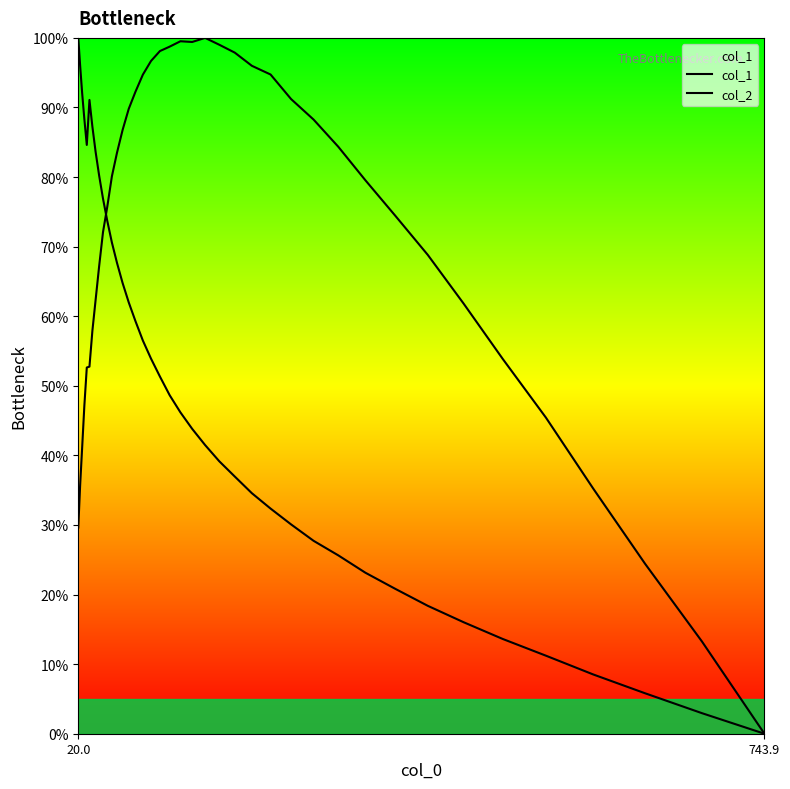

In col_2, how many points are lower than both neighbors (excluding endpoints)?

1